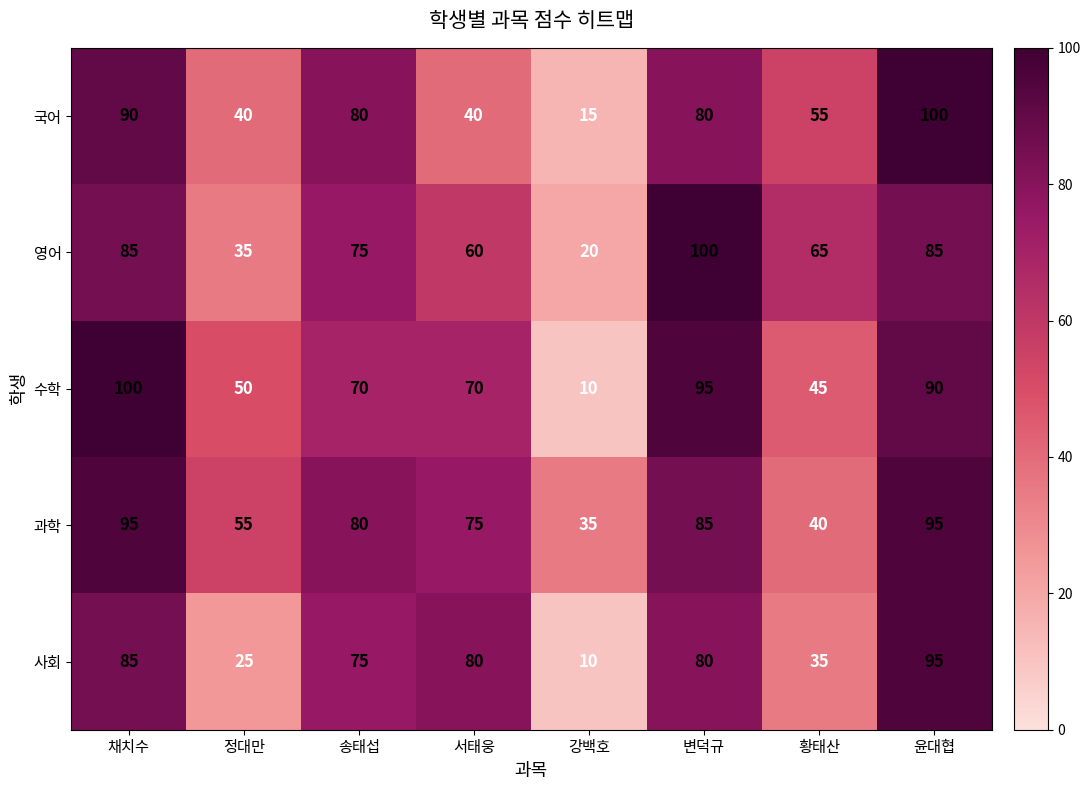

Which series has the largest total across all categories?

과학